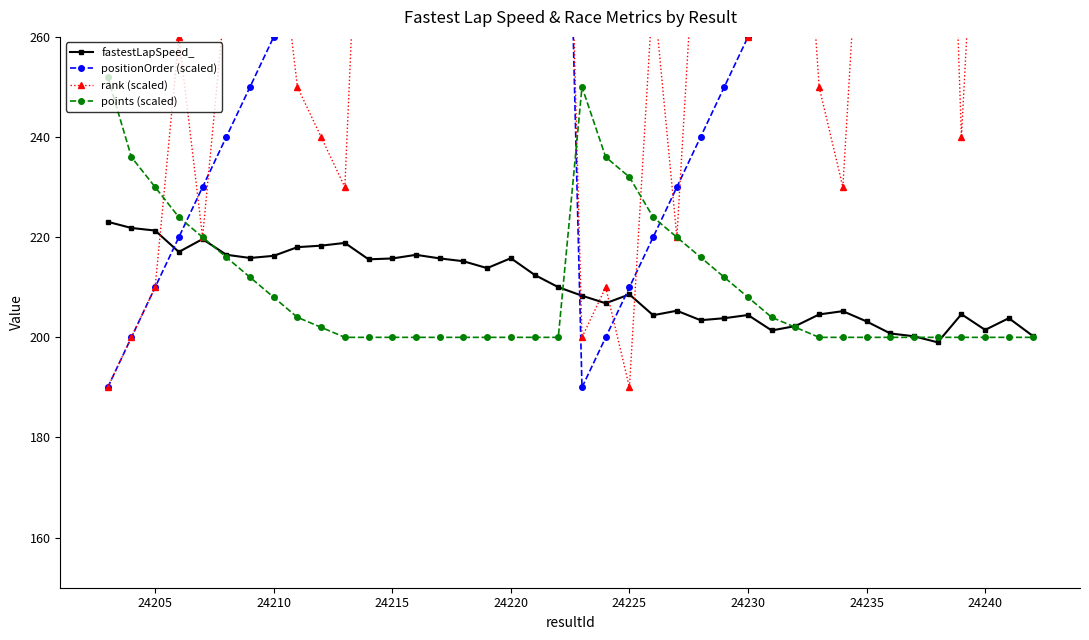

What are all the series names shown in the legend?

fastestLapSpeed_, positionOrder (scaled), rank (scaled), points (scaled)